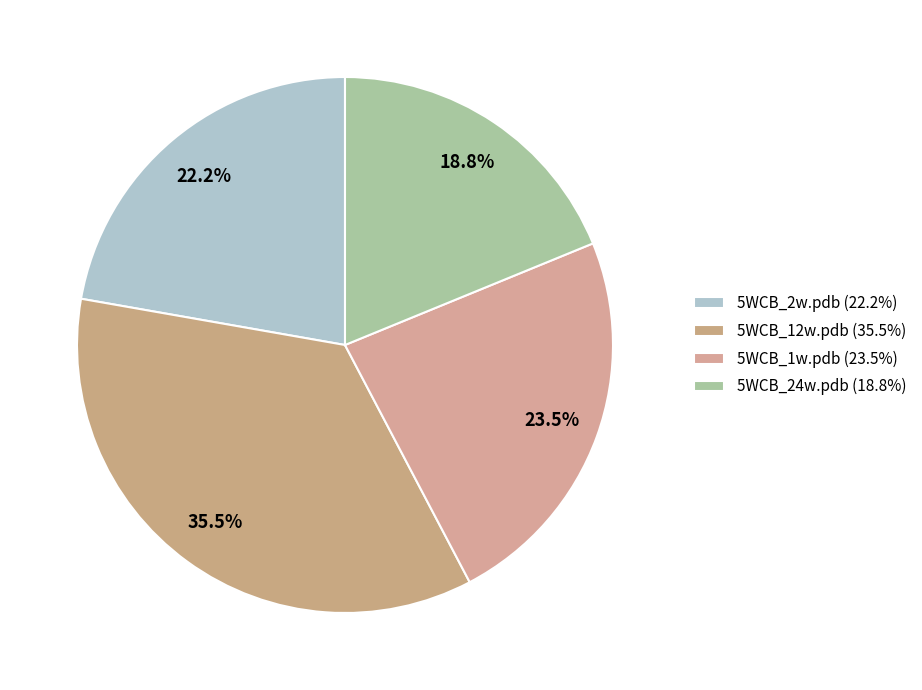

To the nearest percent, what is the difference between the 5WCB_1w.pdb and 5WCB_24w.pdb slice percentages?

5%